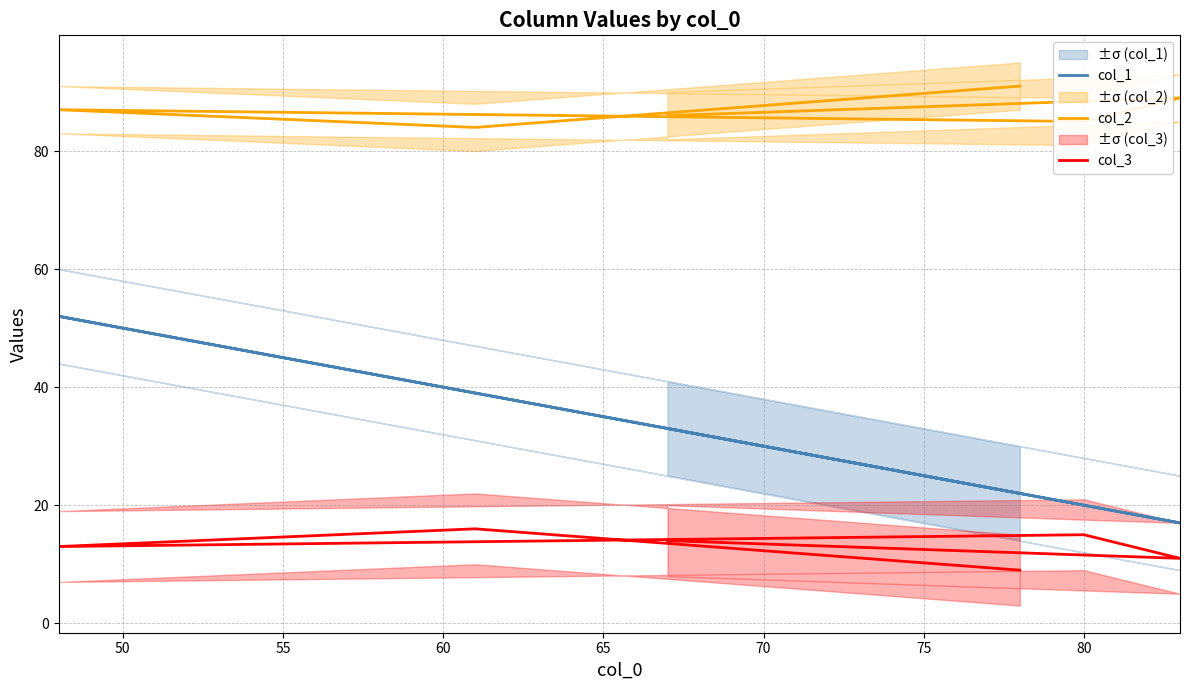

What is the lowest value of the col_2 series?

84